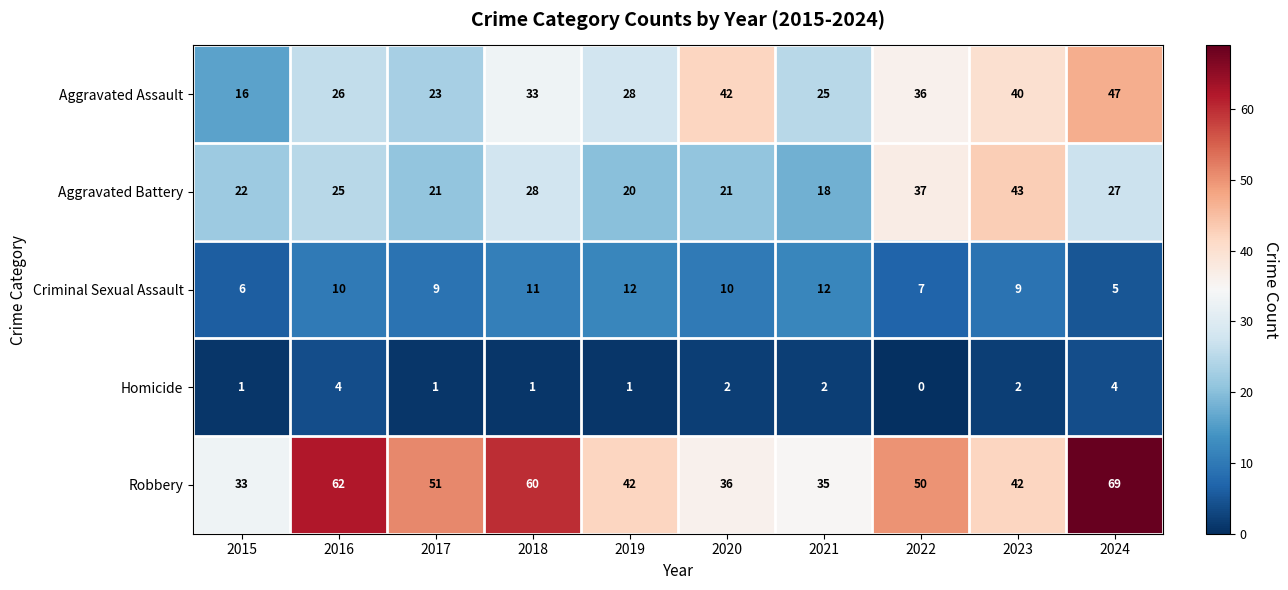

Which series changed the most between 2015 and 2017?

Robbery